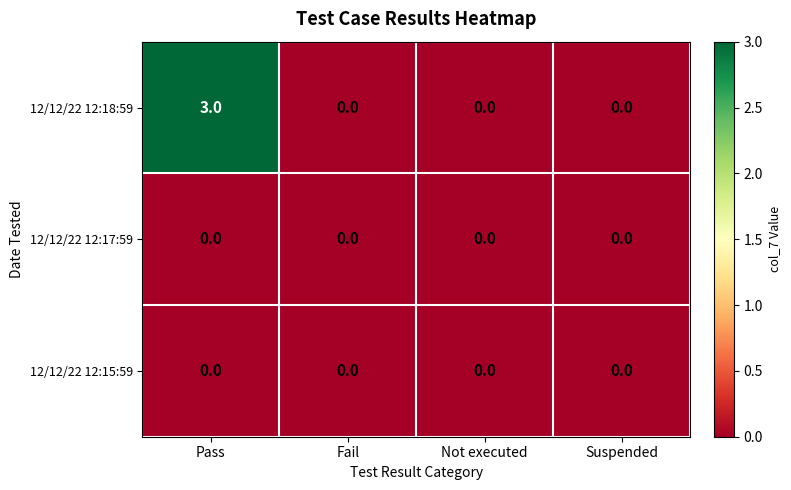

Which series has the widest spread of values?

12/12/22 12:18:59